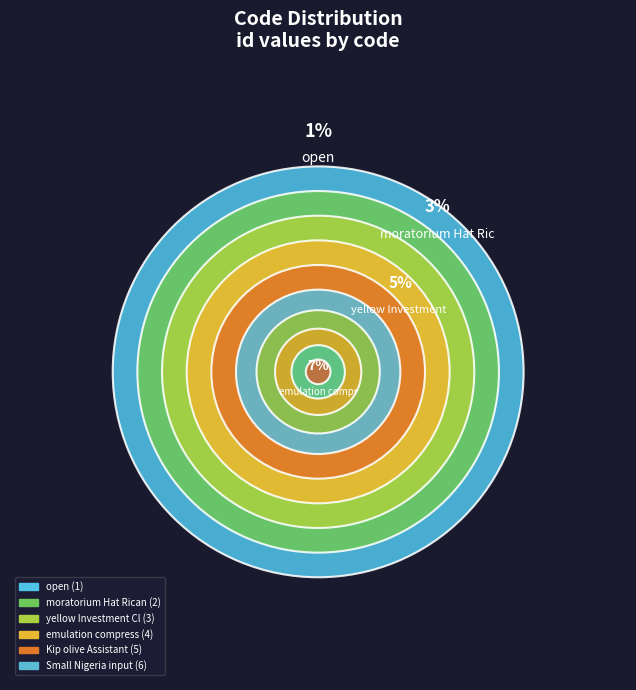

What is the smallest slice in the pie chart?

open